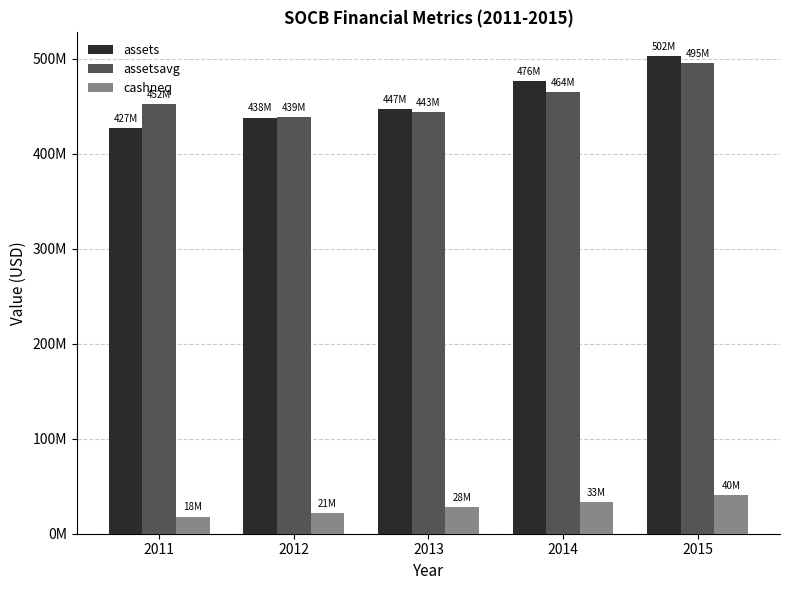

Are the bars grouped side by side (vs. stacked)?

Yes